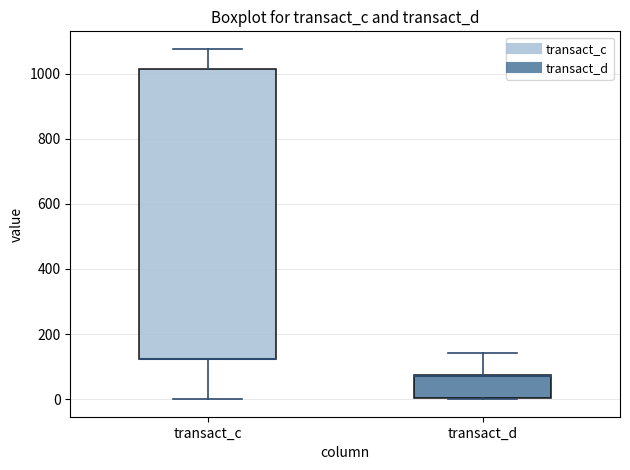

Reading left to right, read every box against the y-axis: the position of its median line, the range the box covers, and the ends of its whiskers. The values are not printed on the chart, so give them approximately, as read against the axis.

transact_c: median 120 (drawn on the box's lower edge), box 120 to 1020, whiskers 0 to 1080
transact_d: median 80 (drawn on the box's upper edge), box 0 to 80, whiskers 0 to 140